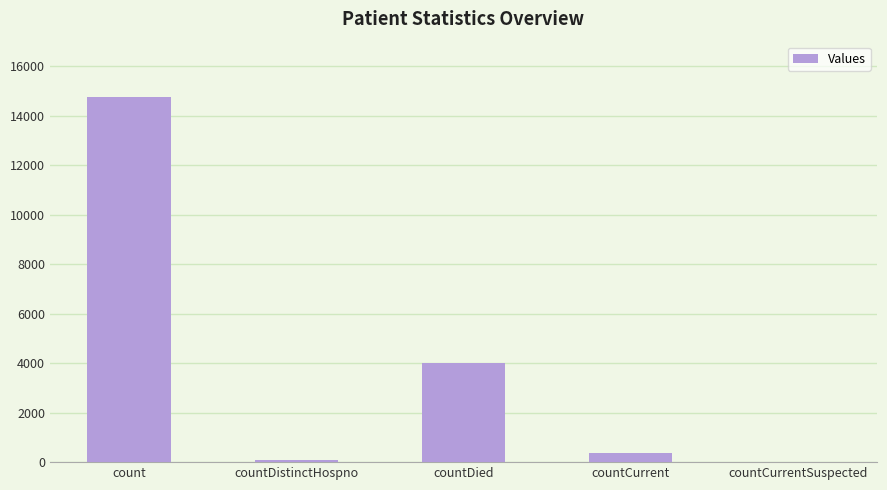

The chart shows a value of 75 at countDistinctHospno. True or false?

True